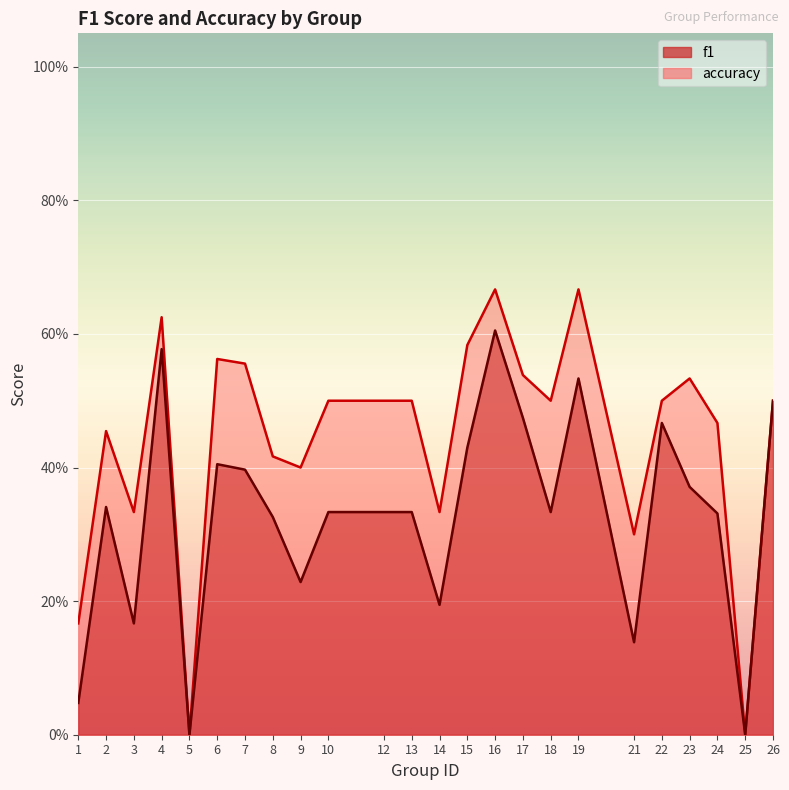

True or false: accuracy and f1 cross at least once.

False